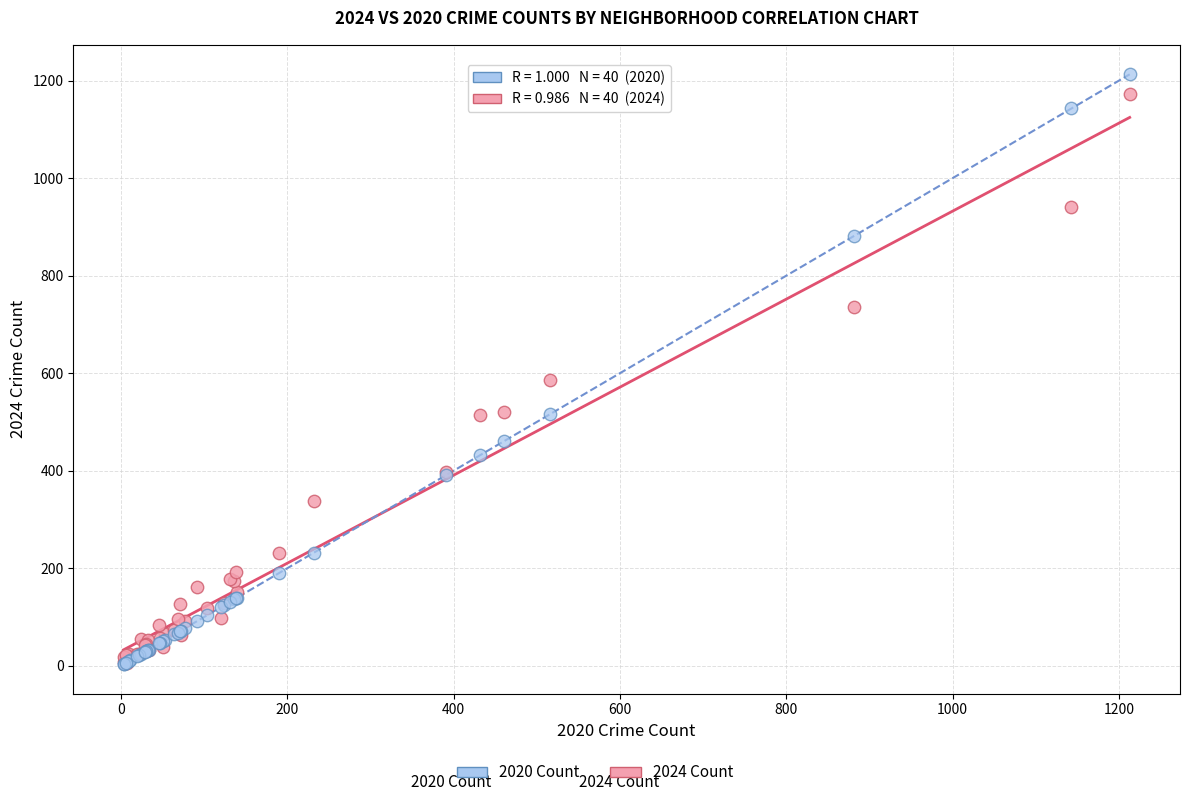

In the 2020 Count series, what Y value is closest to 608?

516